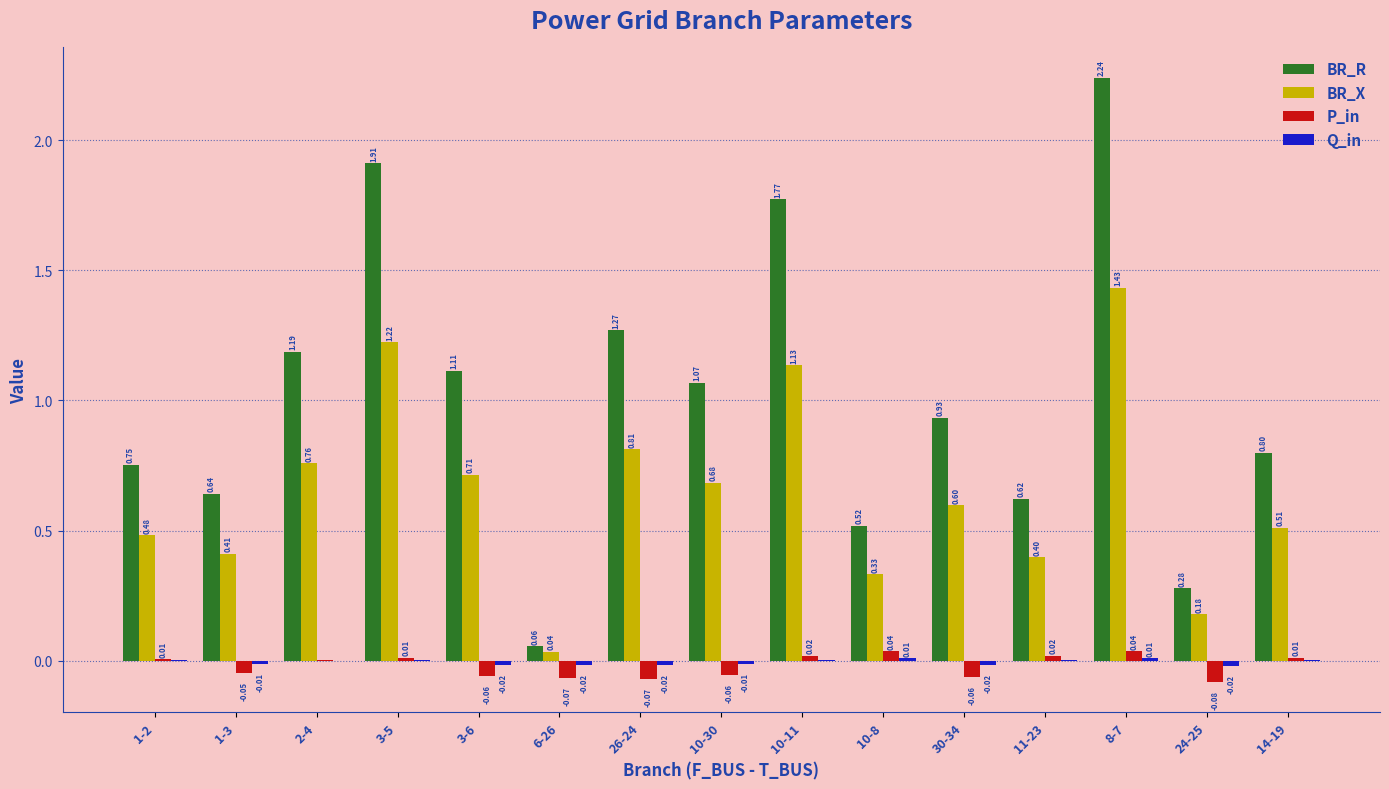

At which category is the sum across all series the highest?

8-7